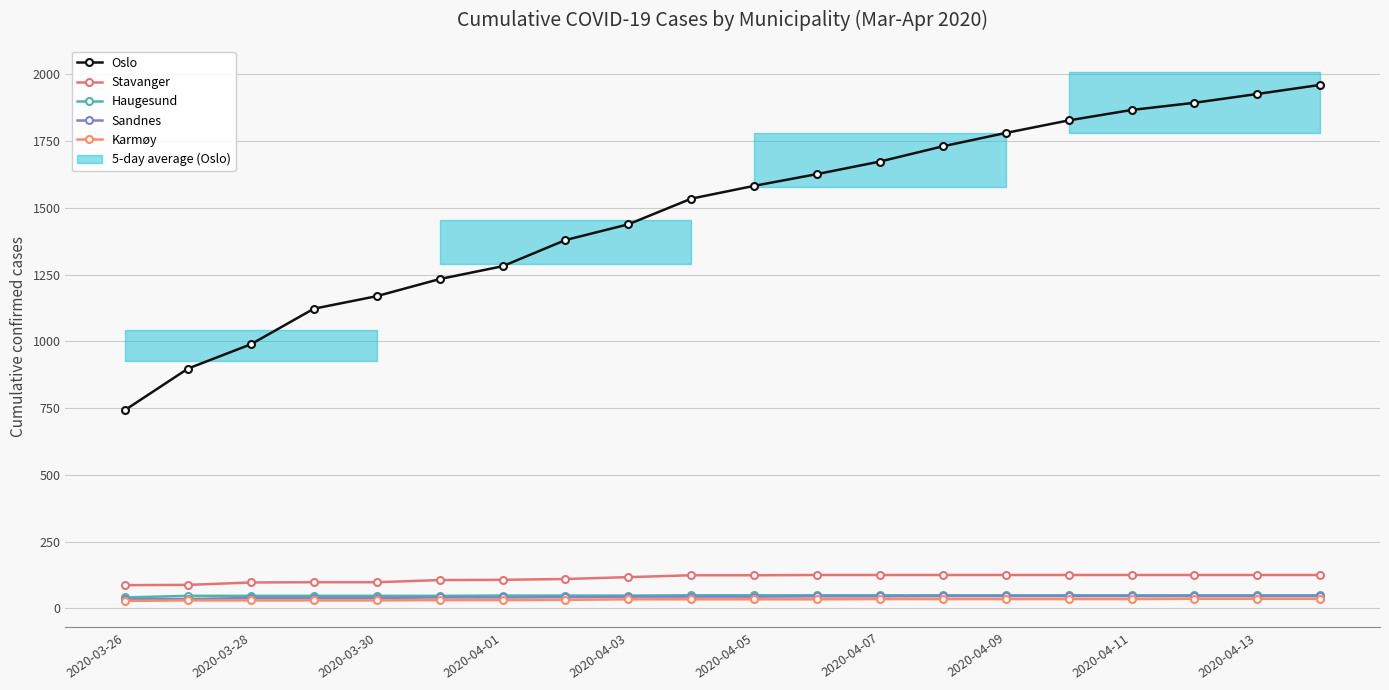

What is the sum of the Haugesund values at 2020-03-26 and 2020-04-09?

90